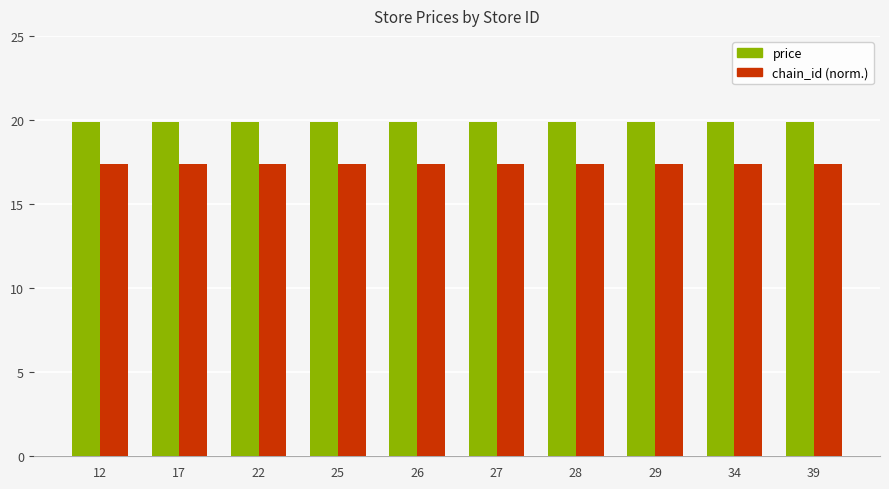

What is the total value across all series at 34?

37.3